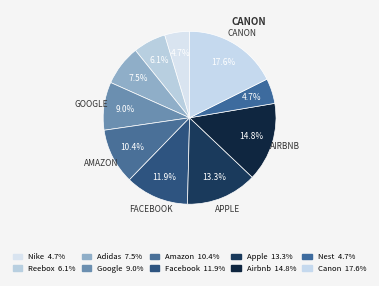

True or false: Nest accounts for 5% of the total.

True